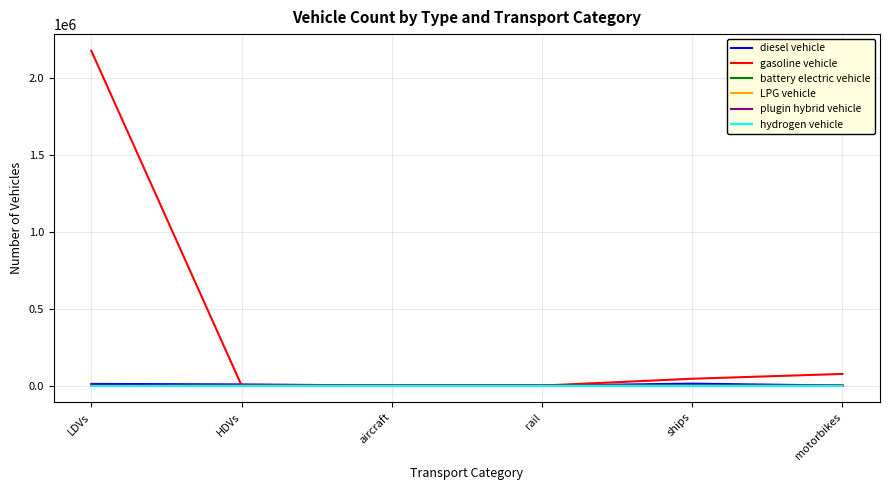

Which series has the largest range (max minus min)?

gasoline vehicle